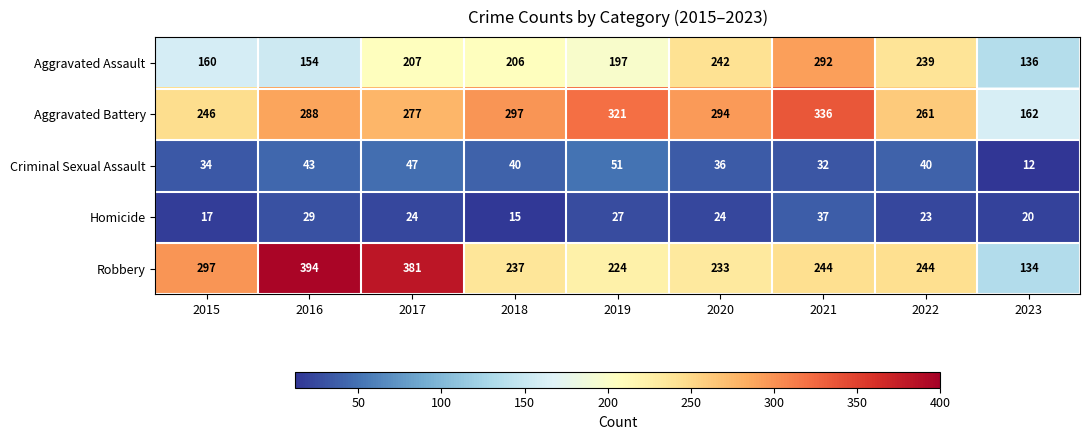

What is the difference between the Robbery values at 2015 and 2017?

84